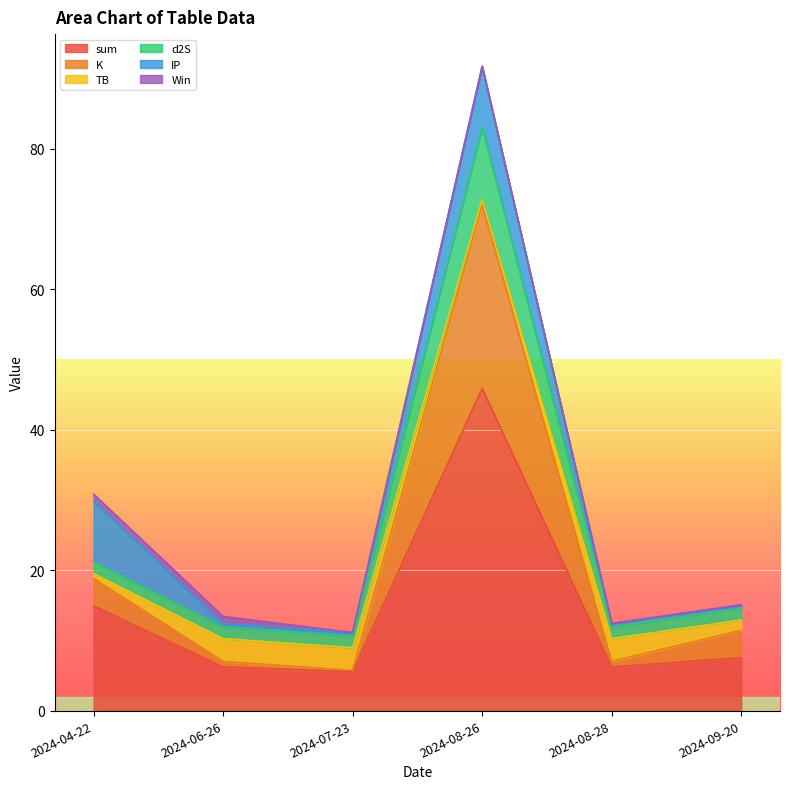

True or false: sum has a value of 14.9 at 2024-04-22.

True